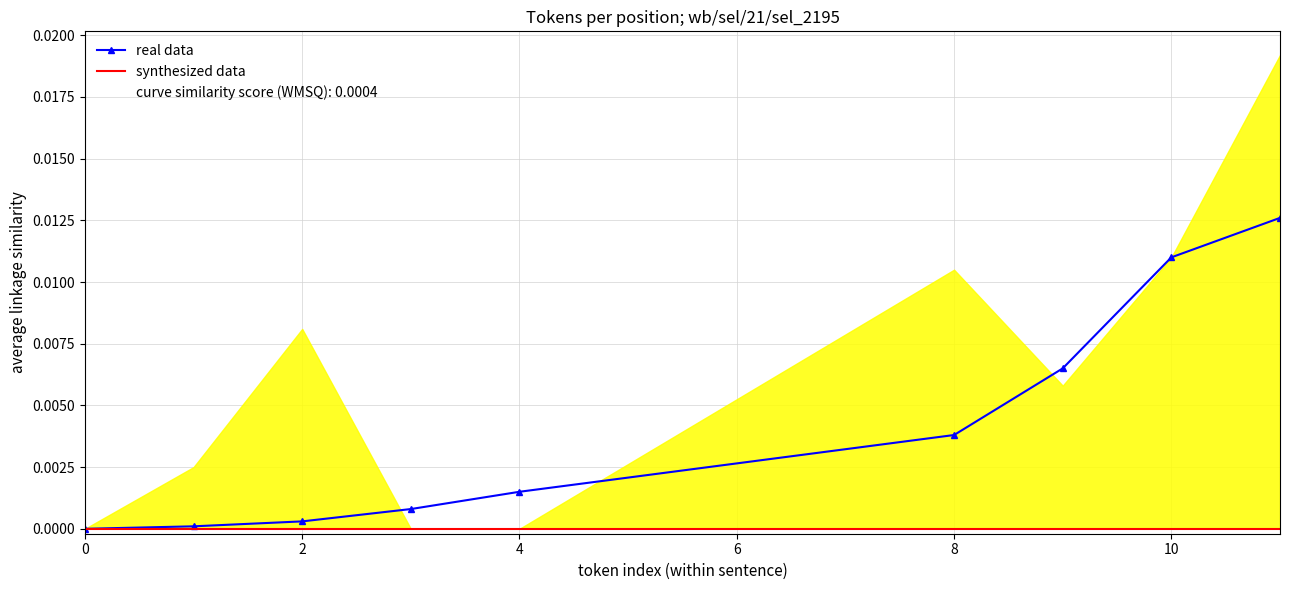

True or false: synthesized data and real data intersect in this chart.

False